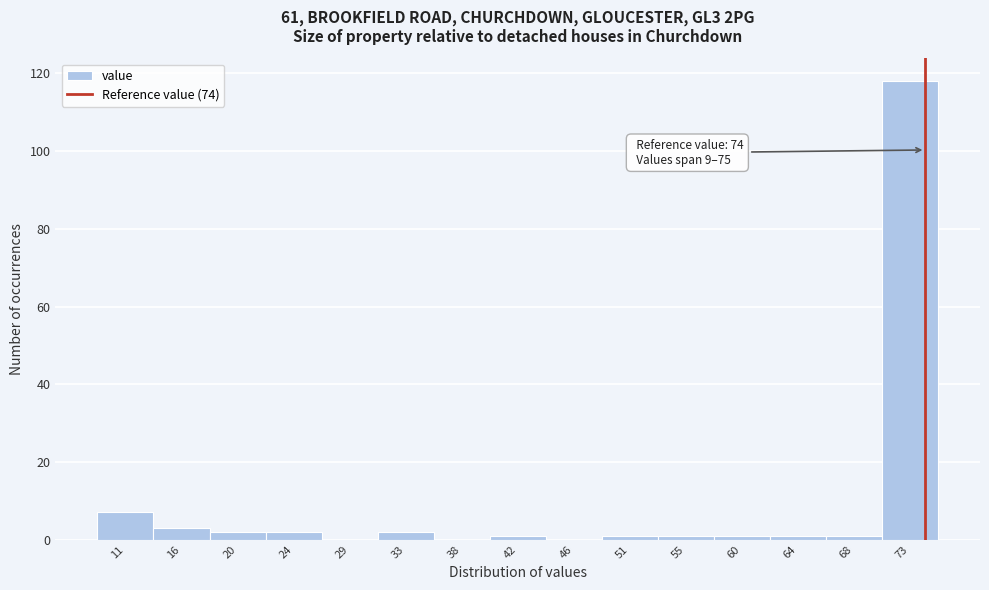

Which range on the x-axis has the tallest bar?

70.6 to 75.0